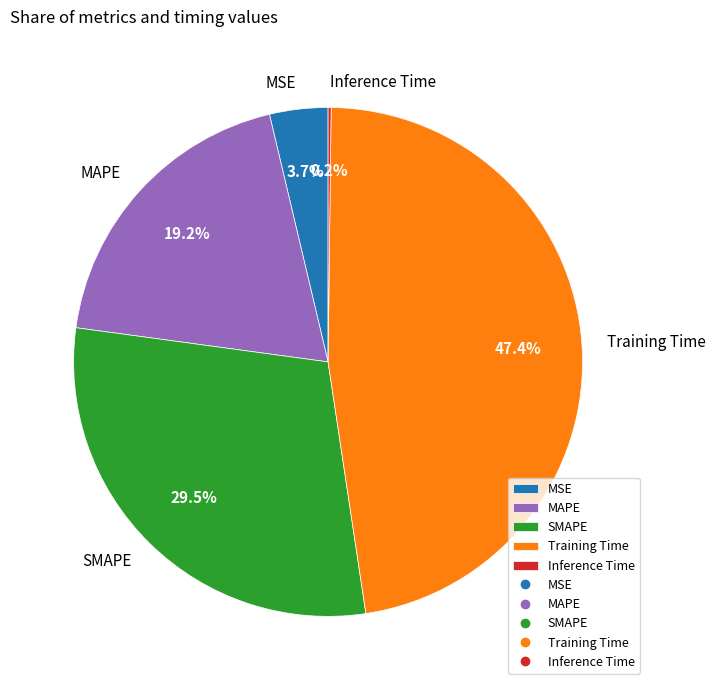

Between MSE and MAPE, which is larger?

MAPE